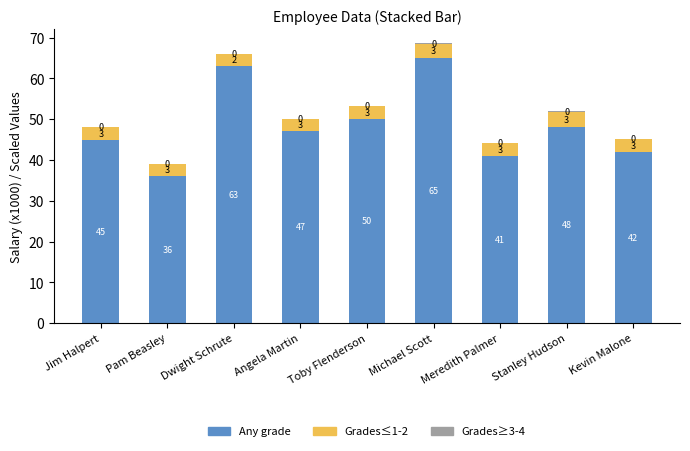

At which category is the sum across all series the highest?

Michael Scott